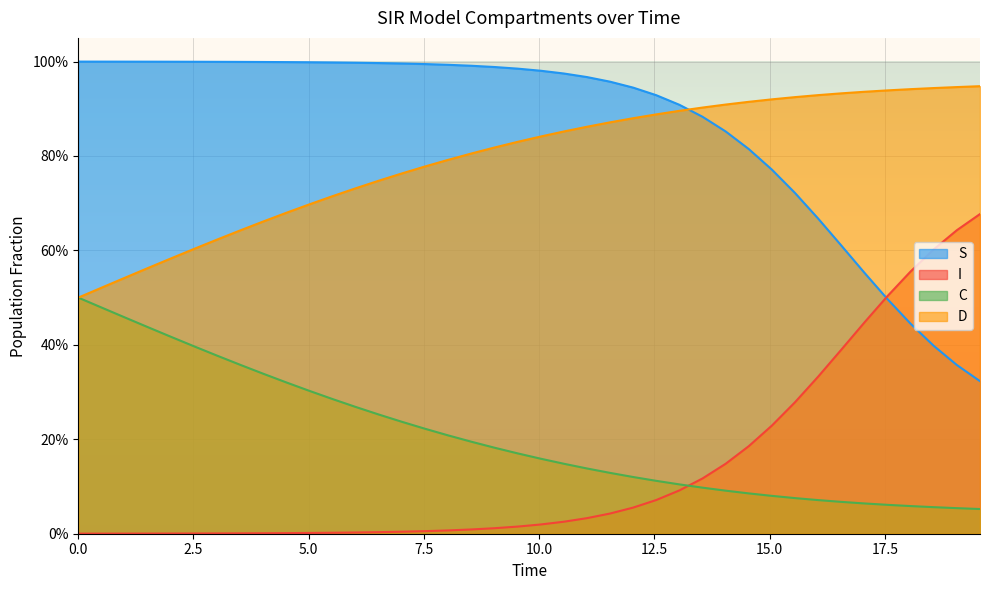

True or false: I has more than 1 interior local peaks.

False